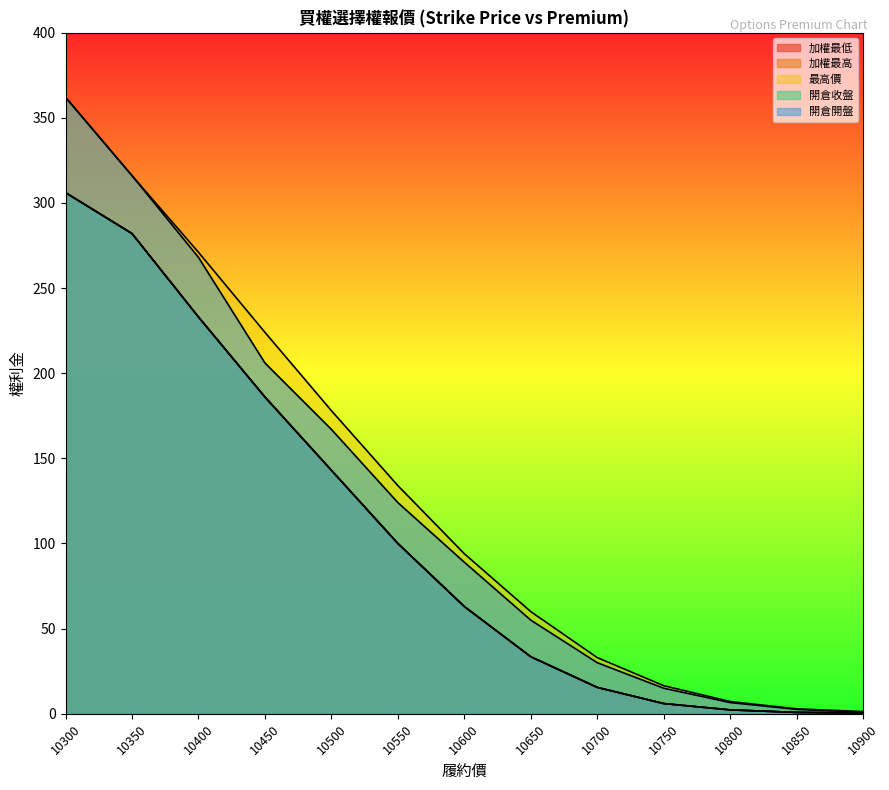

Reading left to right, list all the values displayed in this chart.

加權最低: 306.0	282.0	233.0	186.0	143.0	100.0	63.0	33.5	15.5	6.0	2.3	0.8	0.5
加權最高: 306.0	282.0	233.0	186.0	143.0	100.0	63.0	33.5	15.5	6.0	2.3	0.8	0.5
最高價: 362.0	316.0	271.0	224.0	178.0	134.0	94.0	60.0	33.0	16.5	7.2	2.9	1.3
開倉收盤: 306.0	282.0	233.0	186.0	143.0	100.0	63.0	33.5	15.5	6.0	2.3	0.8	0.5
開倉開盤: 362.0	316.0	268.0	206.0	167.0	124.0	89.0	55.0	30.0	15.0	6.6	2.6	0.9